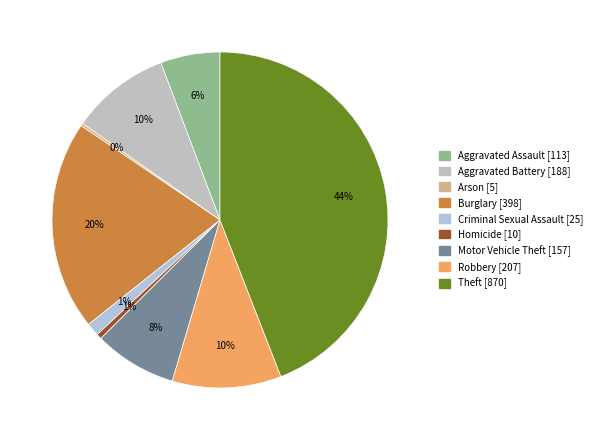

Does any single category account for the majority?

No